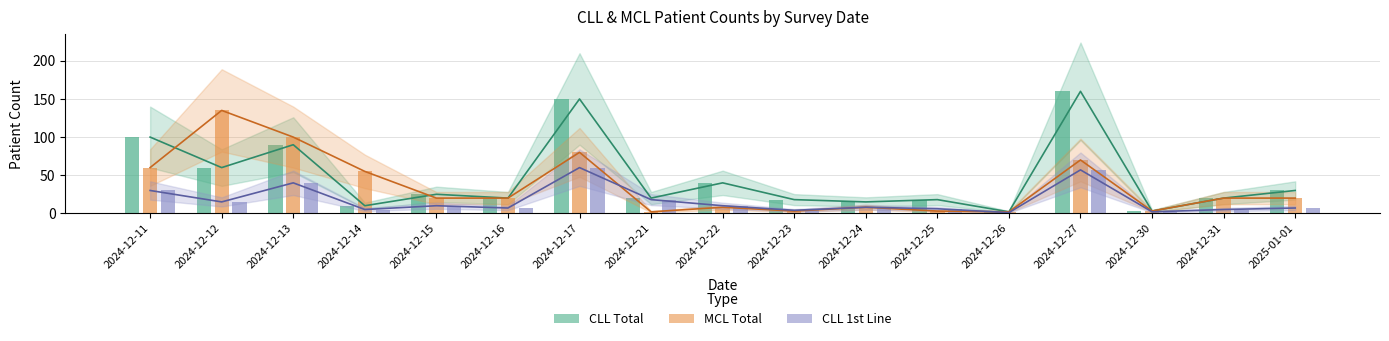

Which series has the largest total across all categories?

CLL Total